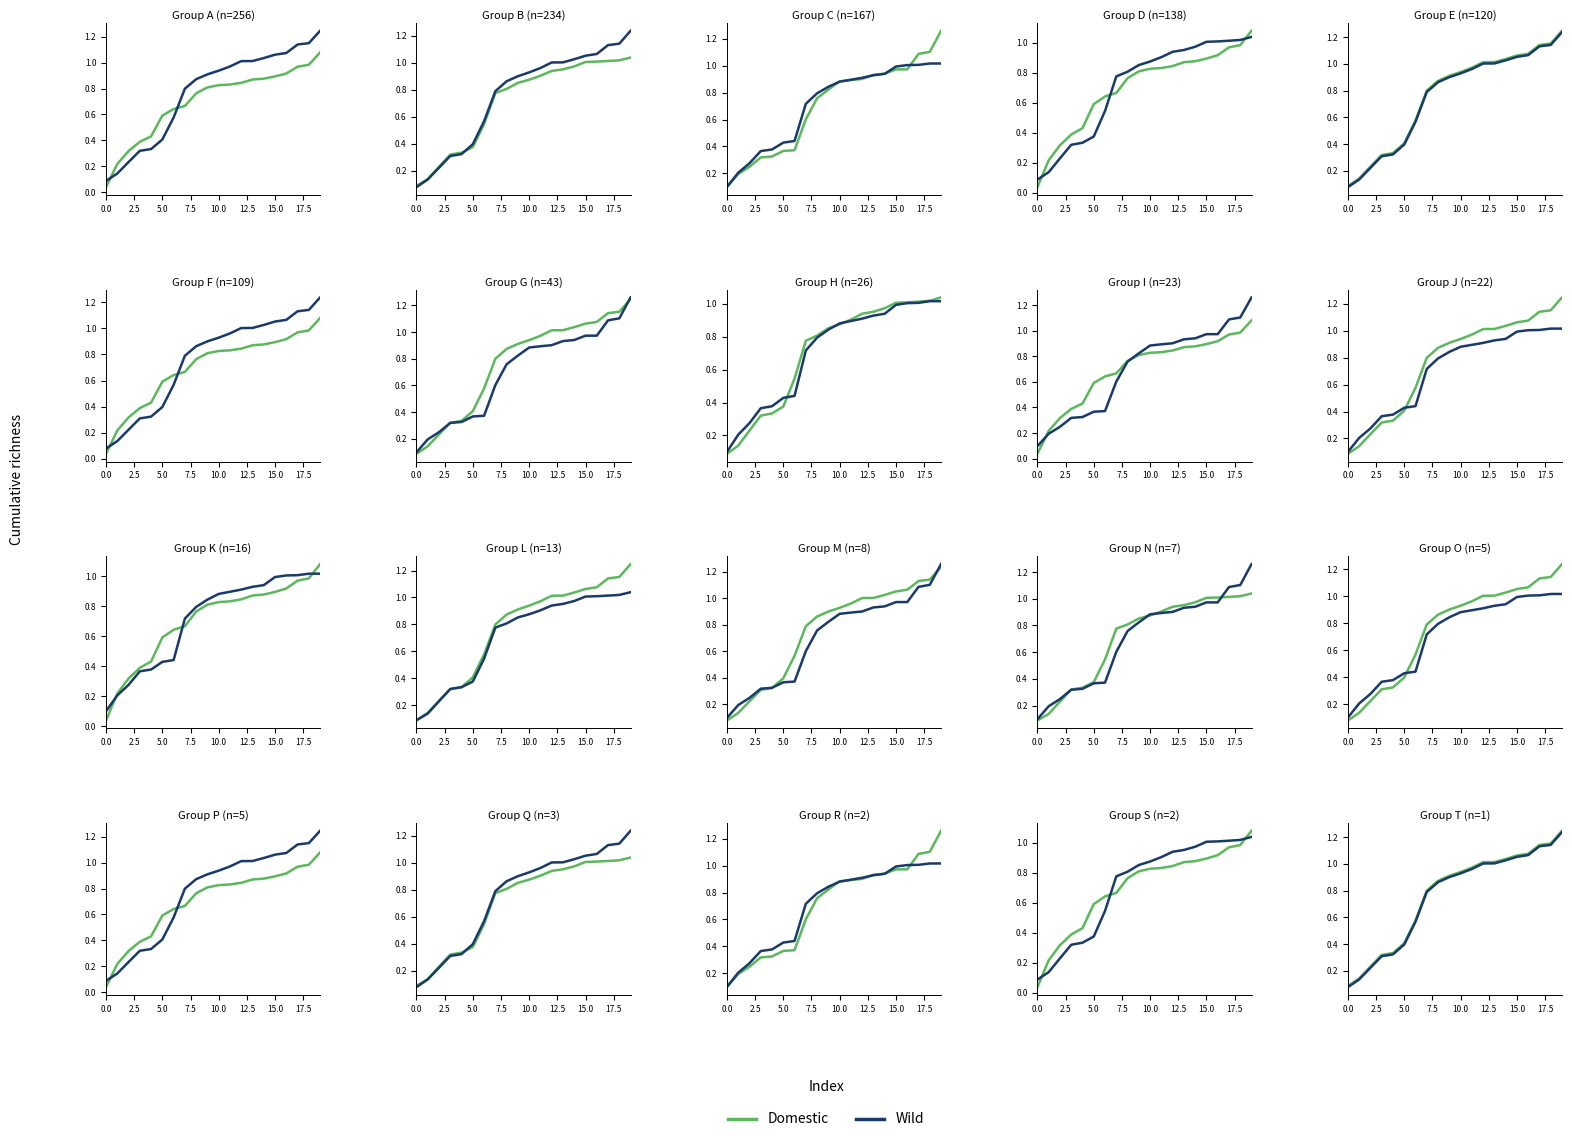

What position from the right is 12?

8